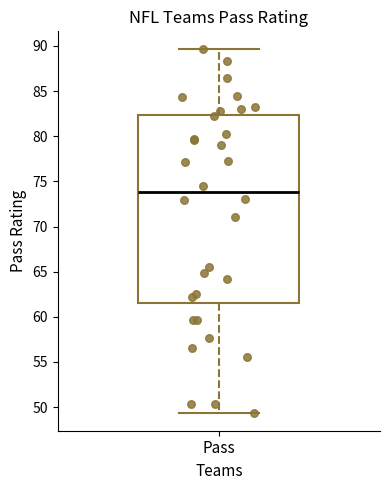

Transcribe this box plot: give where the median line is, the range the box spans, and where the two whiskers end, as read against the y-axis. The values are not printed on the chart, so give them approximately, as read against the axis.

median 74.0, box 61.5 to 82.5, whiskers 49.5 to 89.5